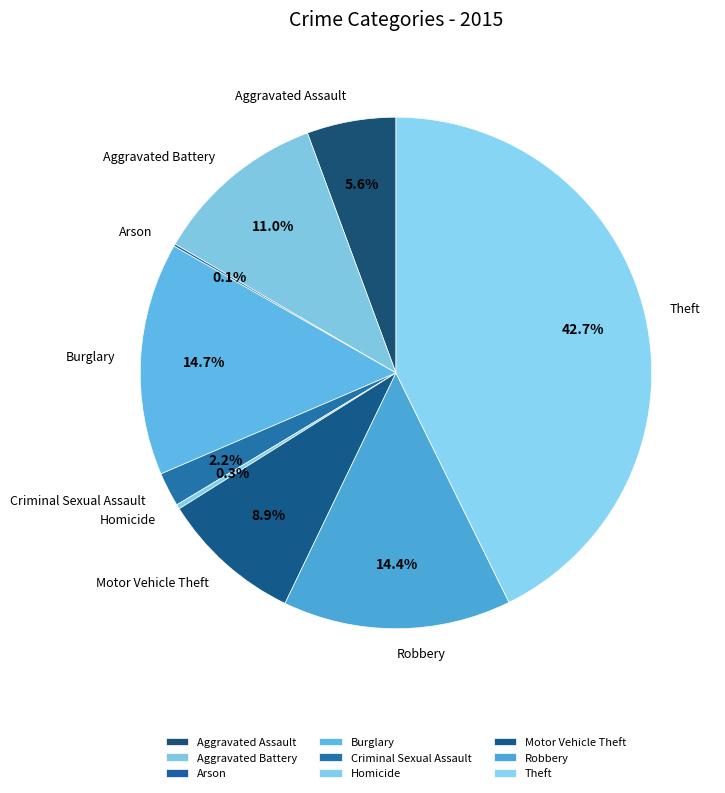

The Criminal Sexual Assault slice represents 2% of the pie. True or false?

True